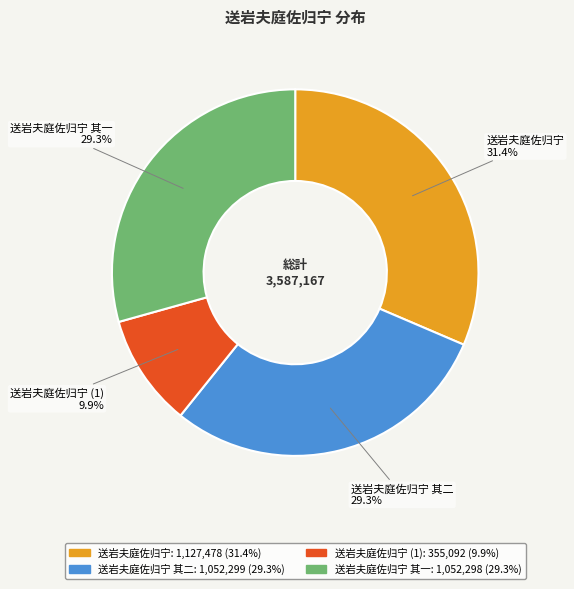

Is there a majority slice in this chart?

No